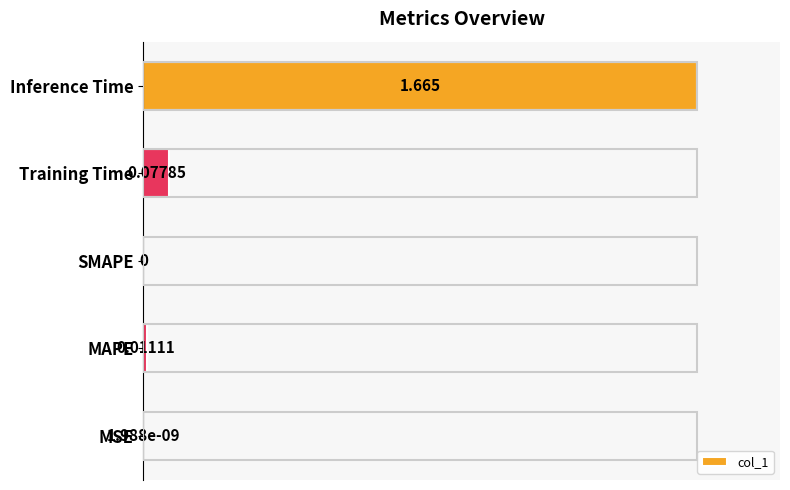

What is the average value?

0.2